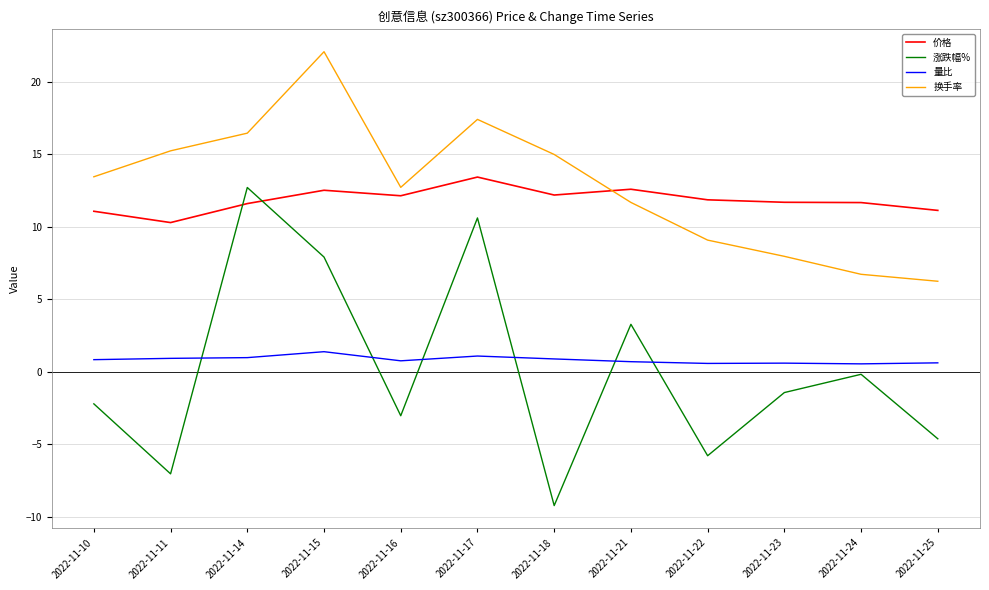

At 2022-11-23, list the series in order from largest to smallest.

价格, 换手率, 量比, 涨跌幅%